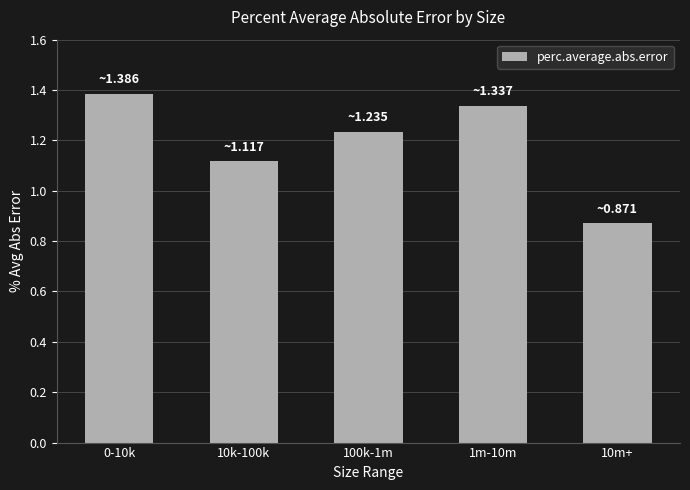

What is the label of the 3rd bar from the left?

100k-1m